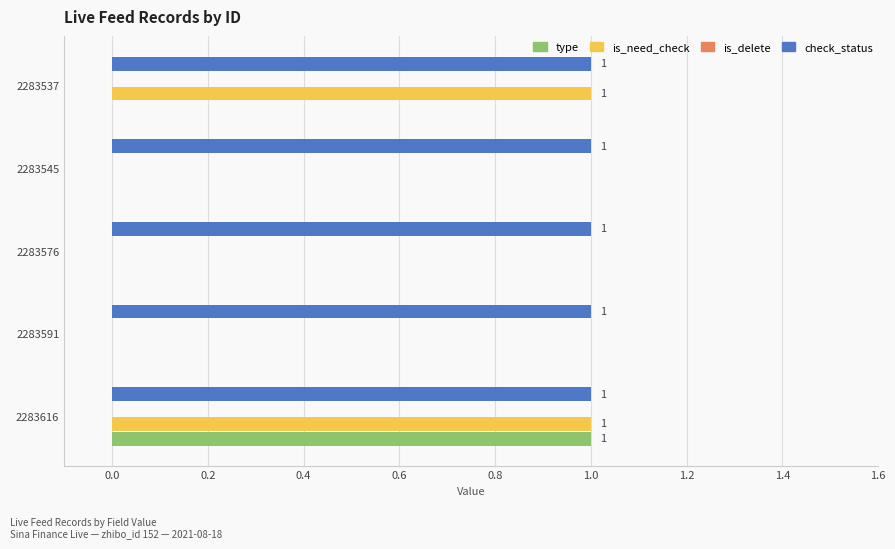

Is it true that is_need_check equals -1 at 2283576?

False